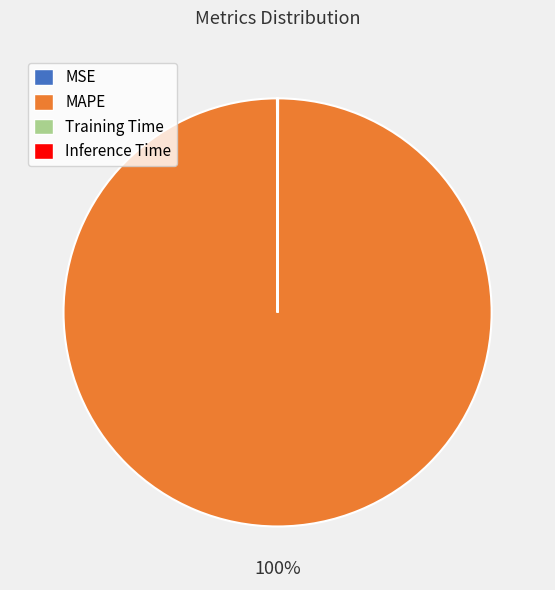

Which category has the biggest portion of the pie?

MAPE